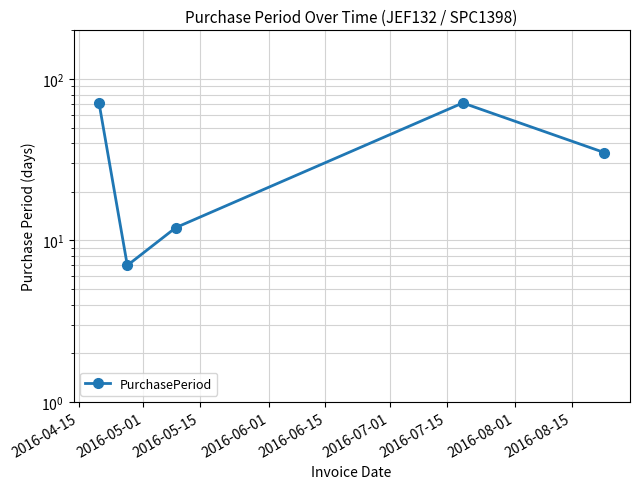

What is the sum of all values?

196